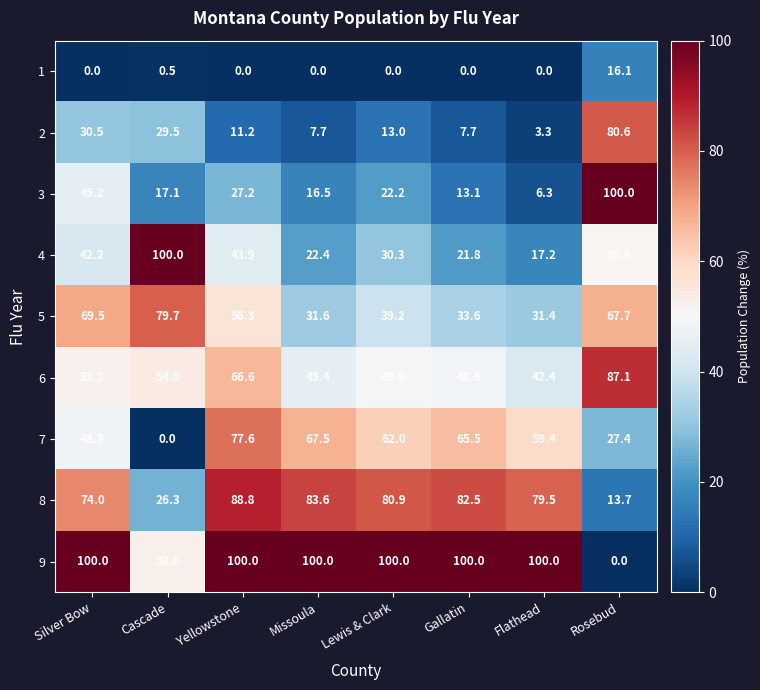

At Flathead, list the series in order from smallest to largest.

1, 2, 3, 4, 5, 6, 7, 8, 9